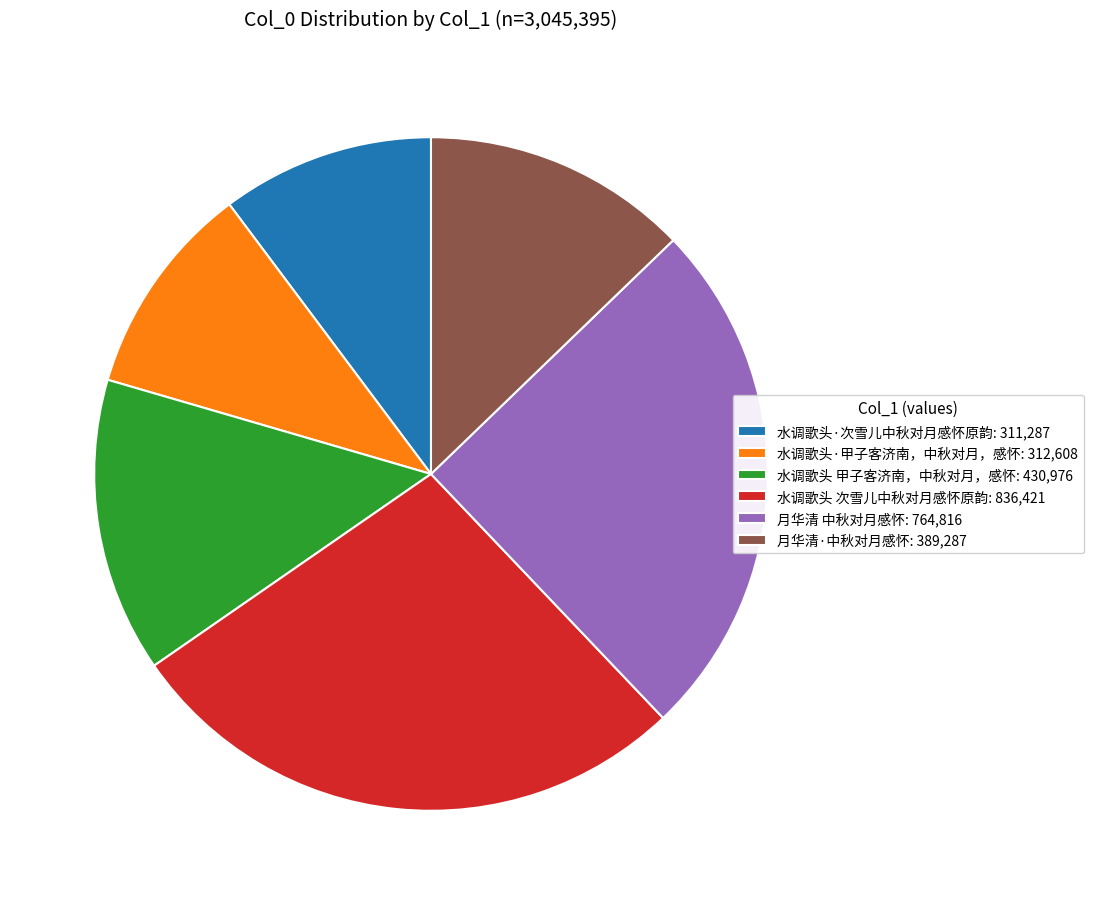

Approximately how many times larger is the value at 水调歌头·甲子客济南，中秋对月，感怀: 312,608 compared to 月华清·中秋对月感怀: 389,287?

0.8